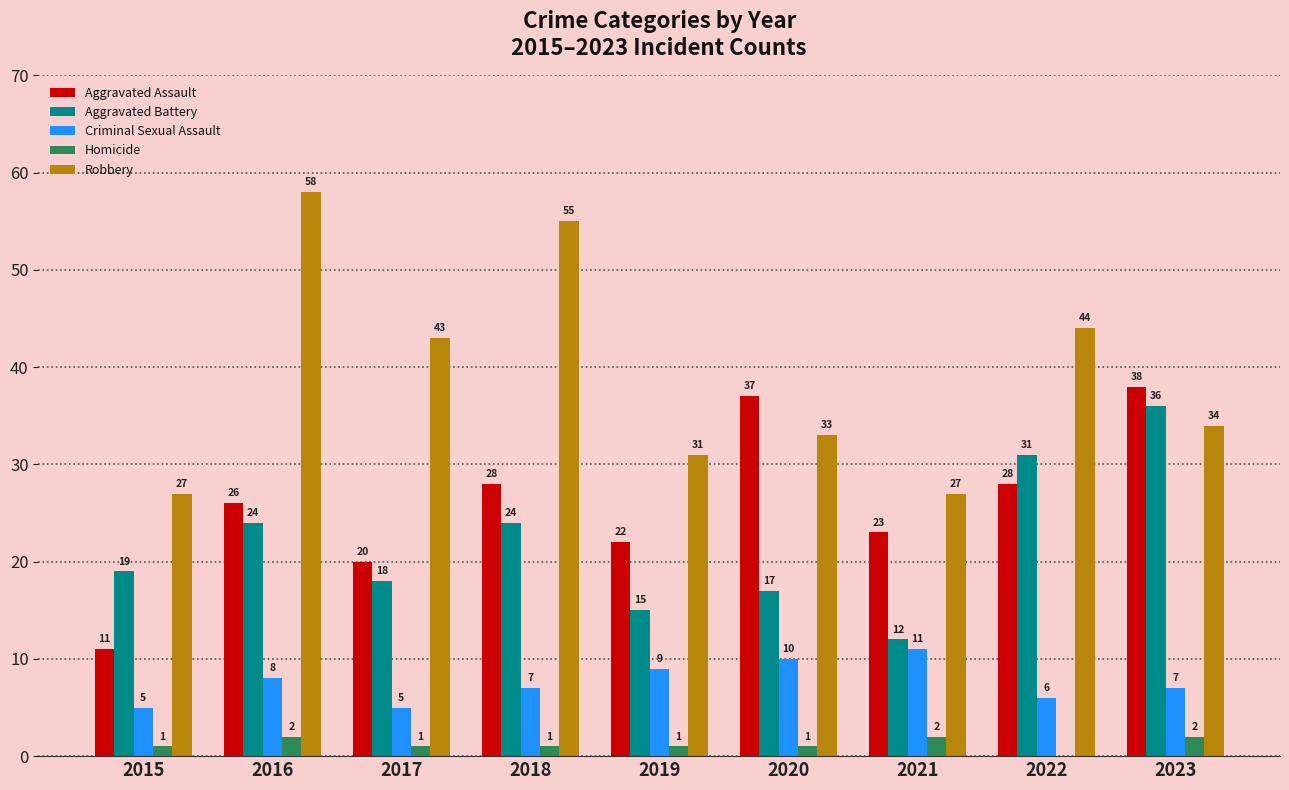

At which category is the sum across all series the highest?

2016